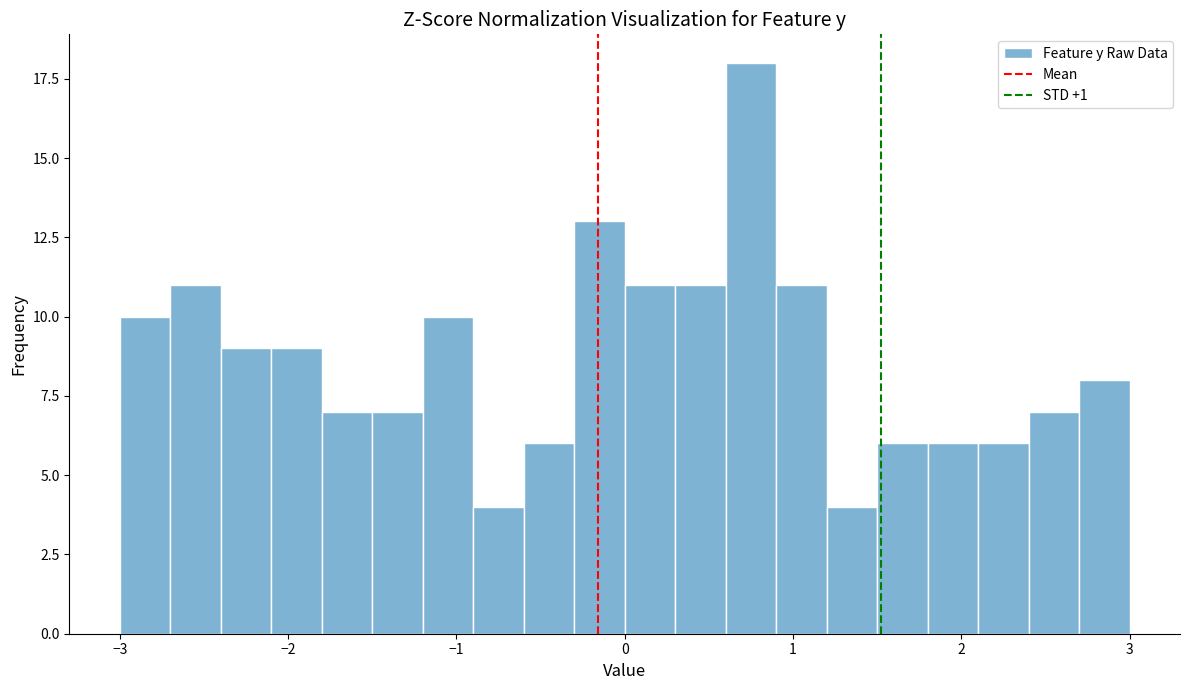

Around what value on the x-axis is the tallest bar? Give the approximate position of its centre, as read against the axis.

0.8